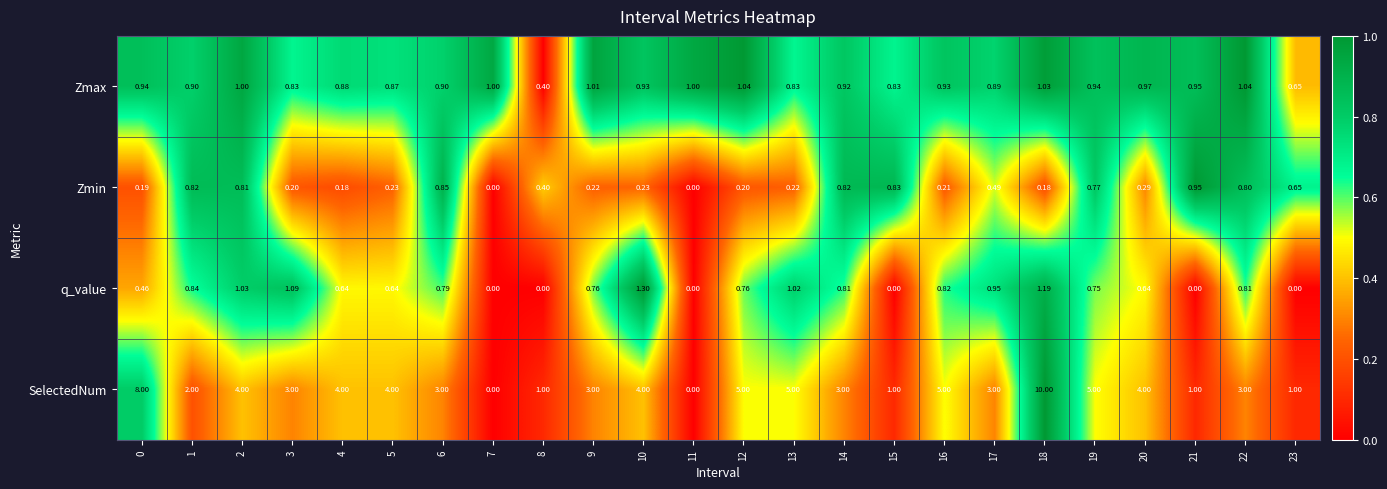

List the series in order of their peak value, lowest first.

Zmin, Zmax, q_value, SelectedNum